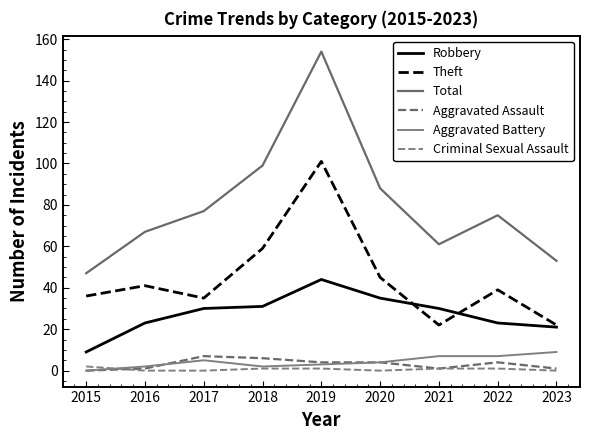

True or false: Total has more than 2 points higher than both neighbors.

False